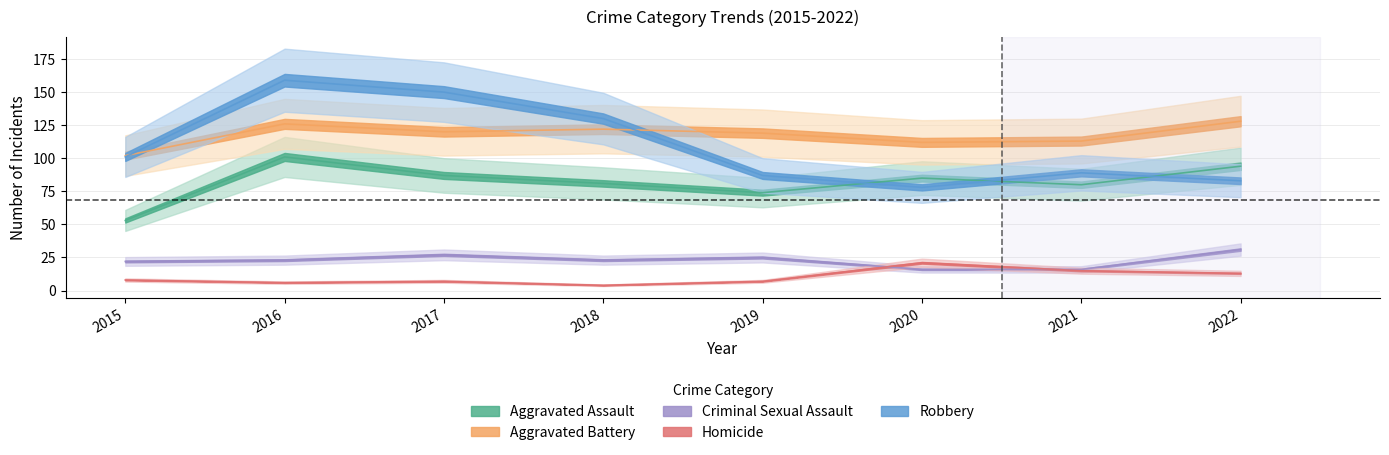

How many data points in Aggravated Assault are less than 85?

4